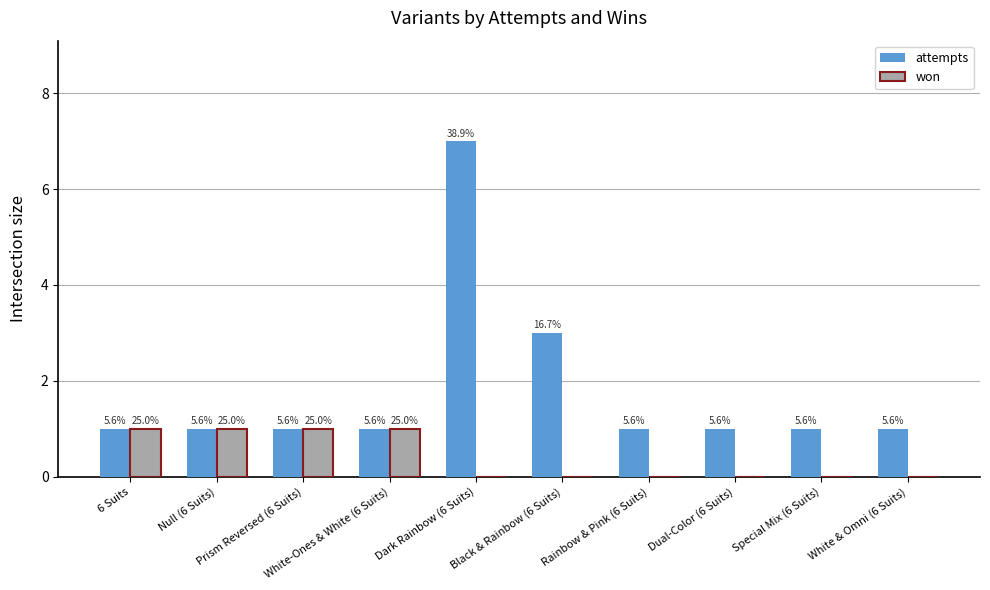

Where is won nearest to the value 0?

Dark Rainbow (6 Suits)